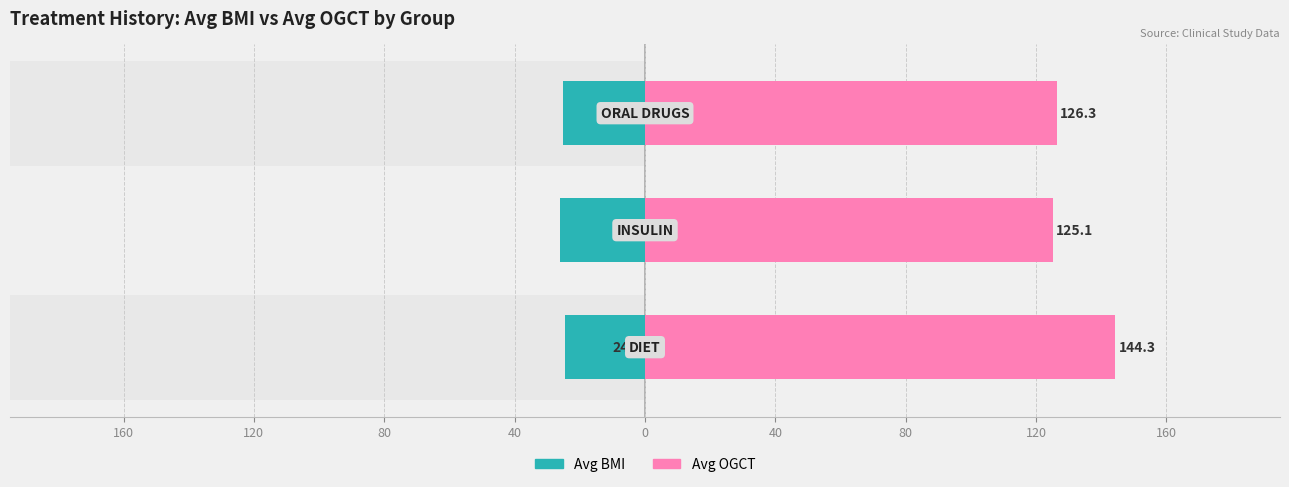

What is the greatest value displayed?

144.3